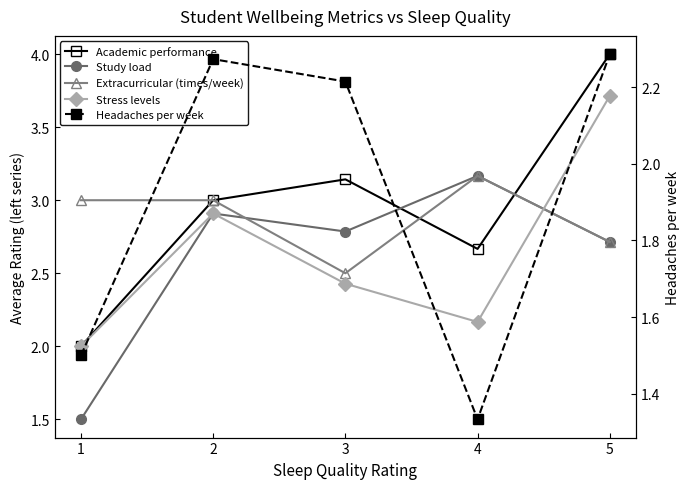

What is the value of the Academic performance point at the 4th from the left?

2.7